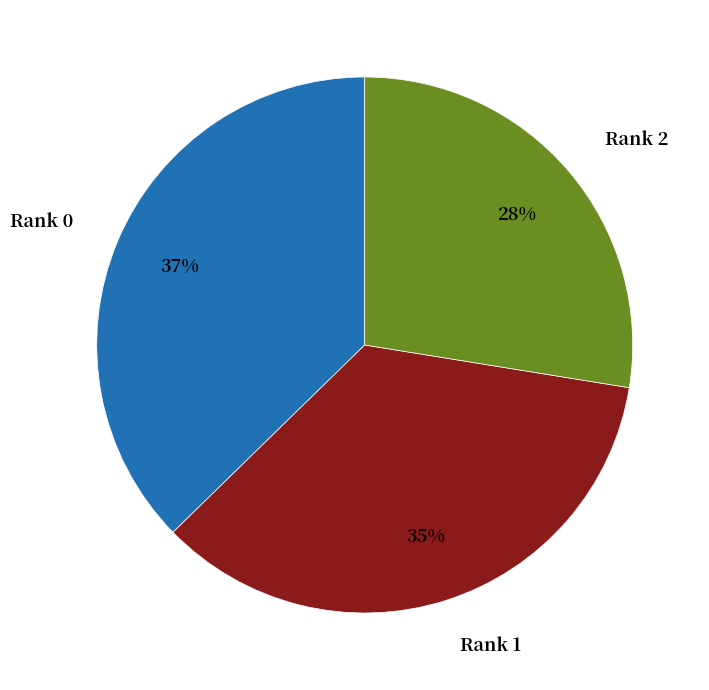

Do Rank 0 and Rank 2 together represent more than half of the pie?

Yes